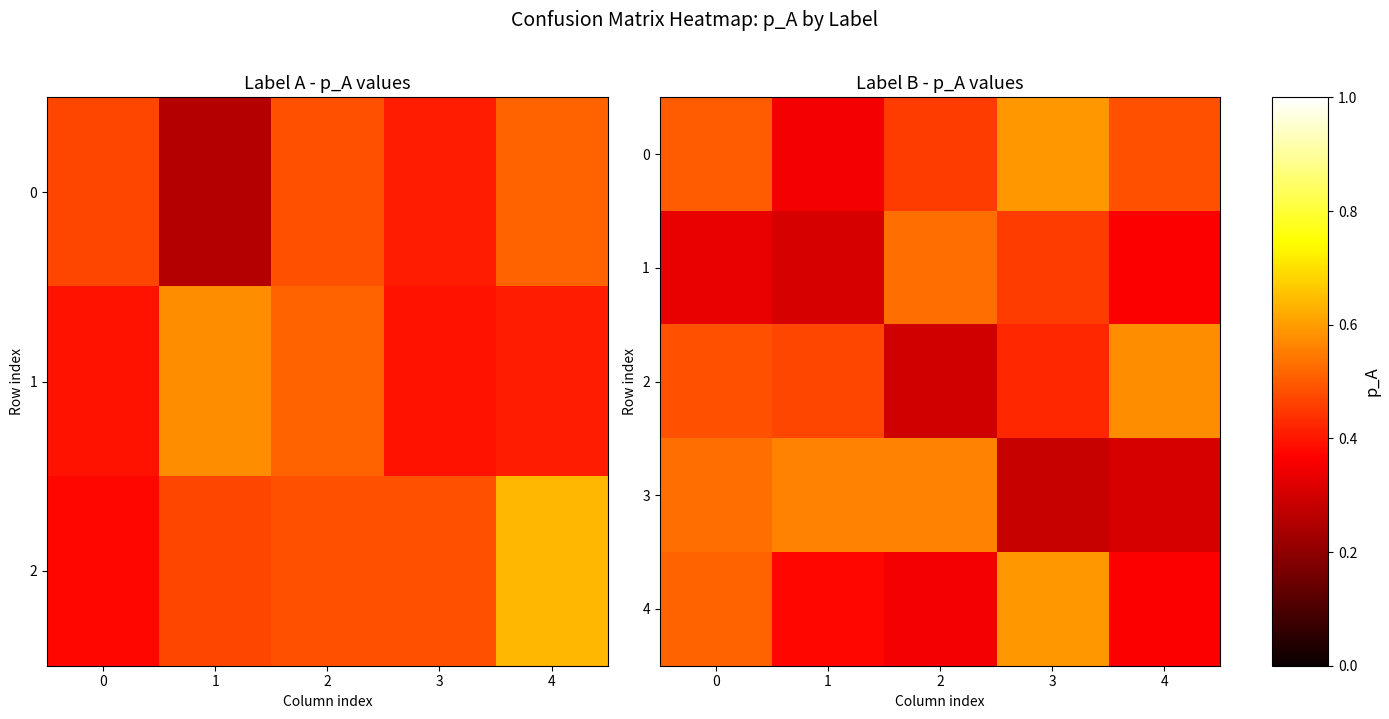

Rank the series at 2 from lowest to highest value.

2, 4, 0, 1, 3